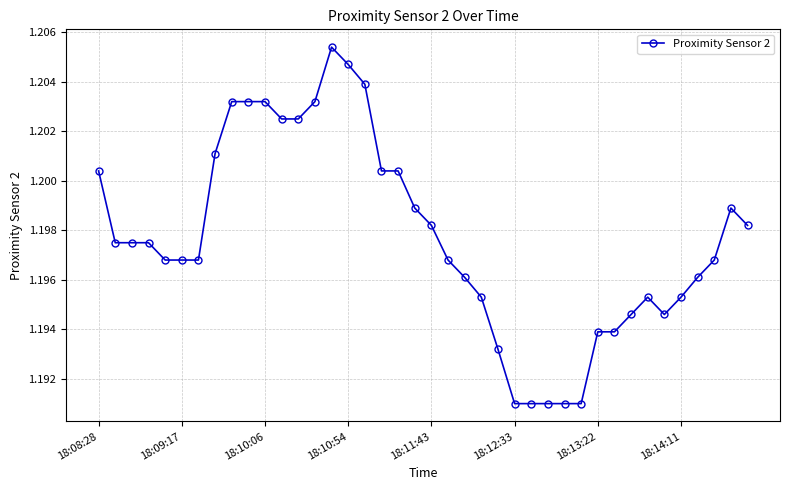

Count the values in the range 1 to 2.

40